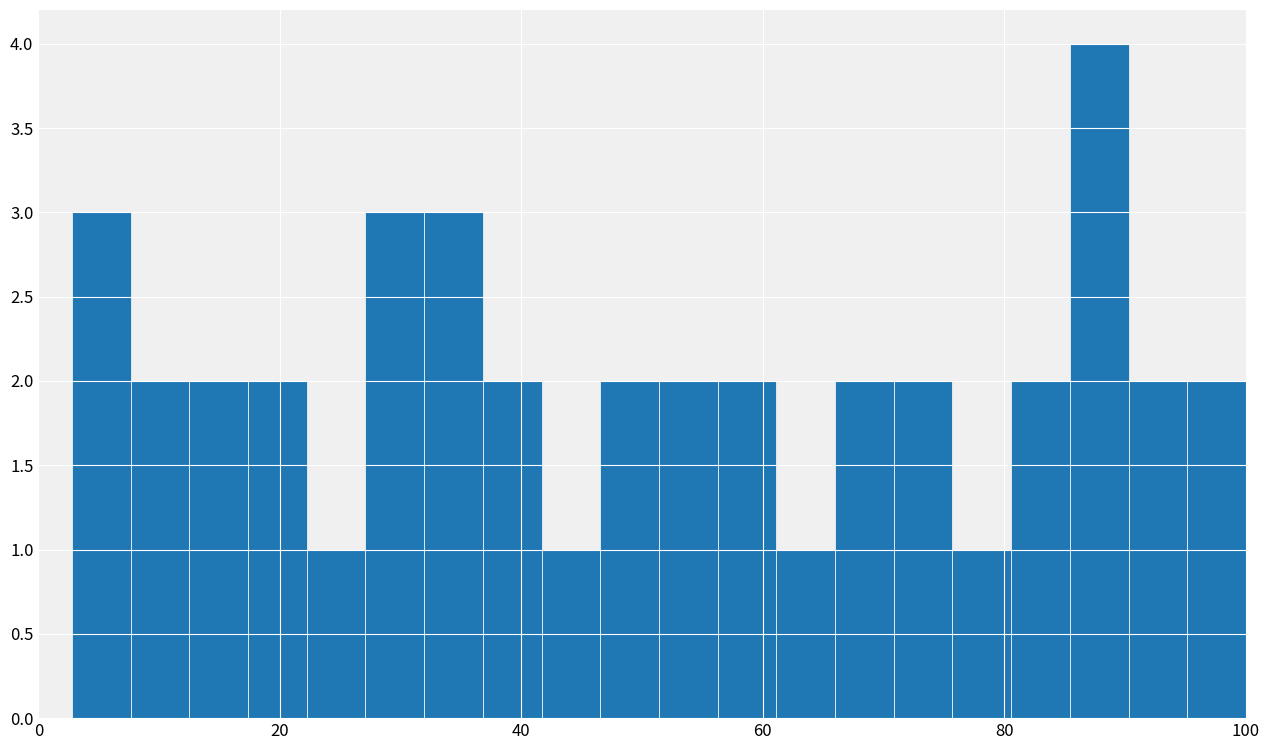

Read against the x-axis, roughly where is the centre of the tallest bar?

88